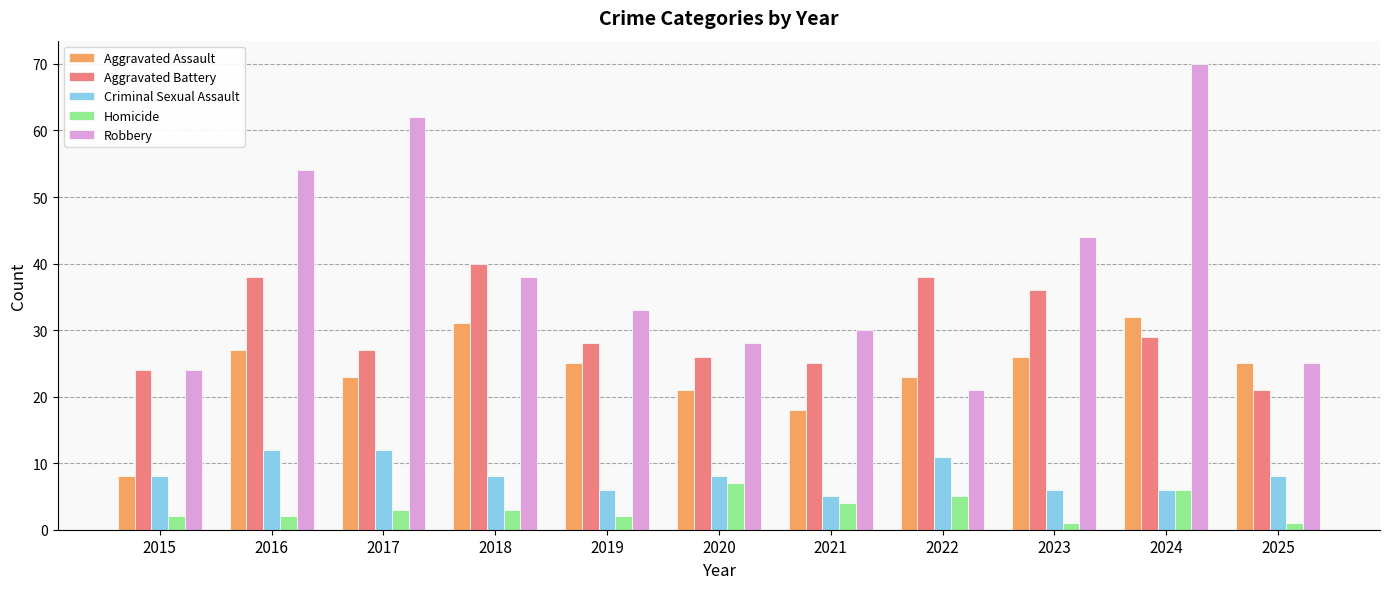

How many categories are shown in the chart?

11